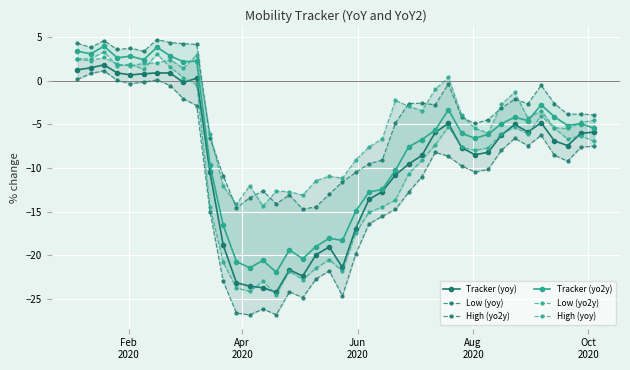

What is the maximum value for Tracker (yo2y)?

3.9